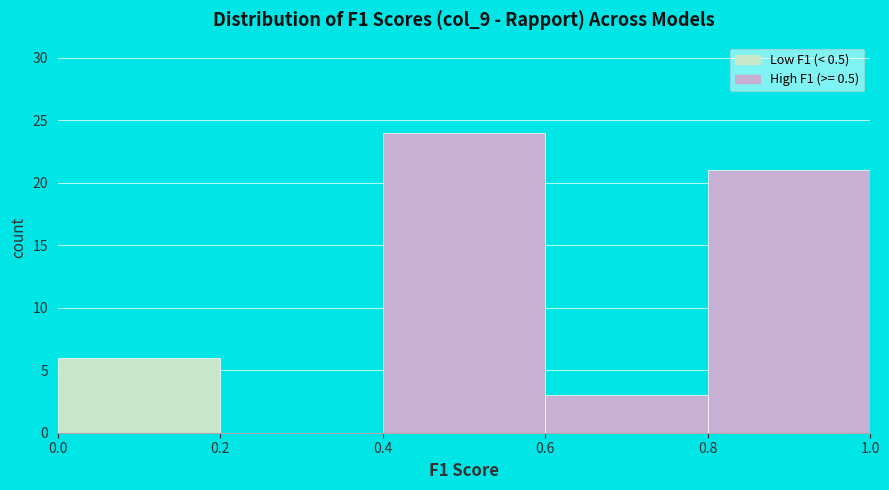

Reading left to right, list every bar in this chart as the range it spans on the x-axis followed by its height. The values are not printed on the chart, so give them approximately, as read against the axis.

0.0 to 0.2: 6
0.2 to 0.4: 0
0.4 to 0.6: 24
0.6 to 0.8: 3
0.8 to 1.0: 21